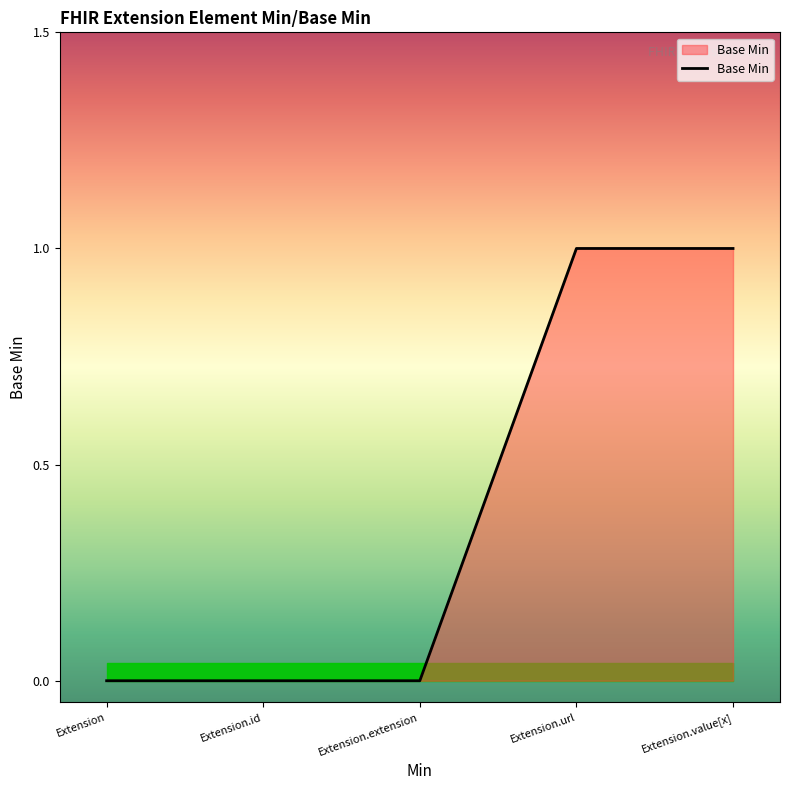

The value at Extension.id is 0. True or false?

True